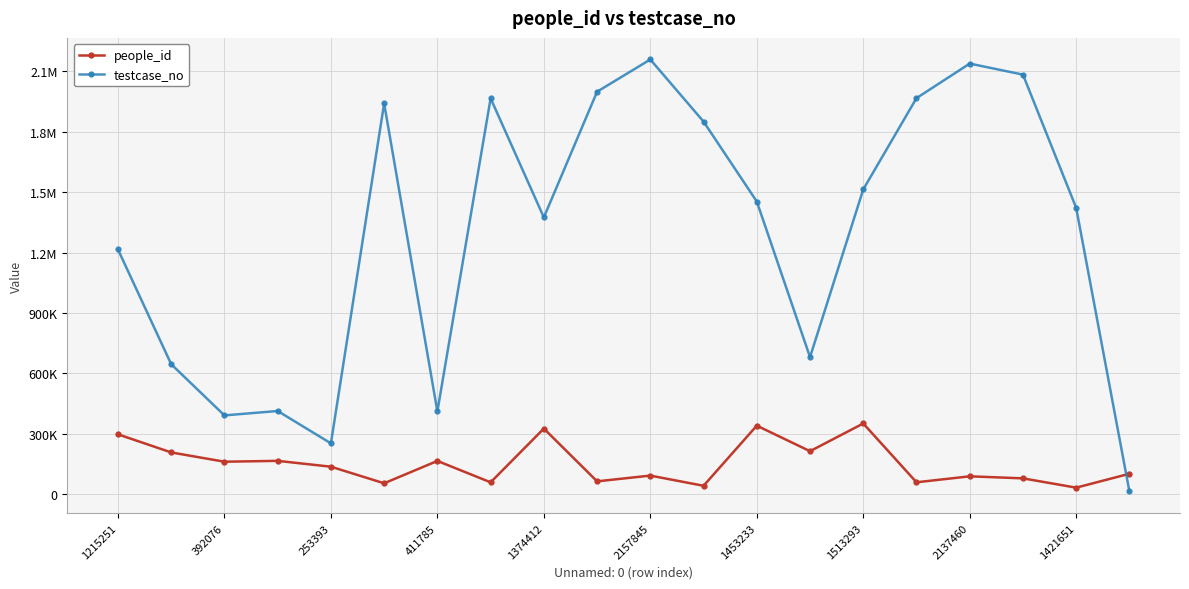

Which series has the largest total across all categories?

testcase_no